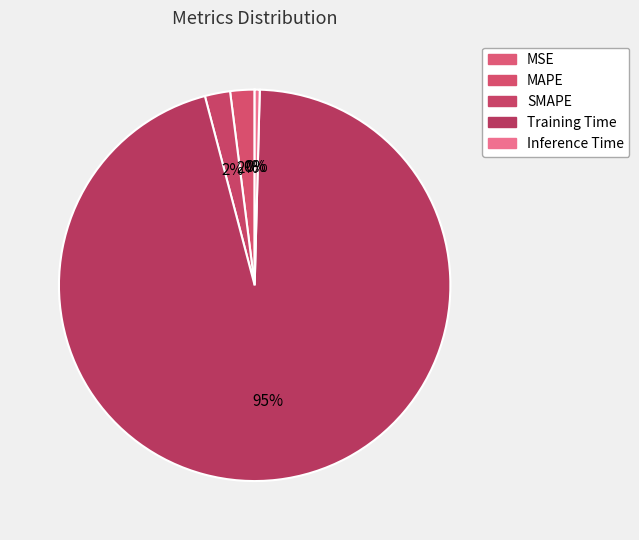

The MAPE slice represents 2% of the pie. True or false?

True